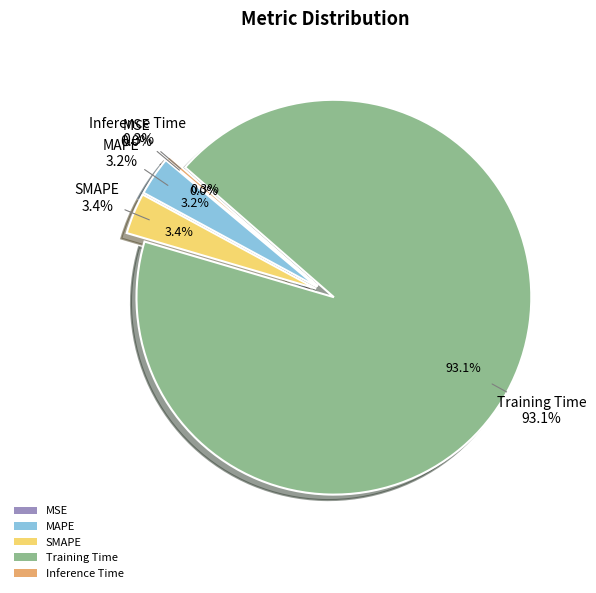

What is the change in value from Training Time to Inference Time?

-2.9